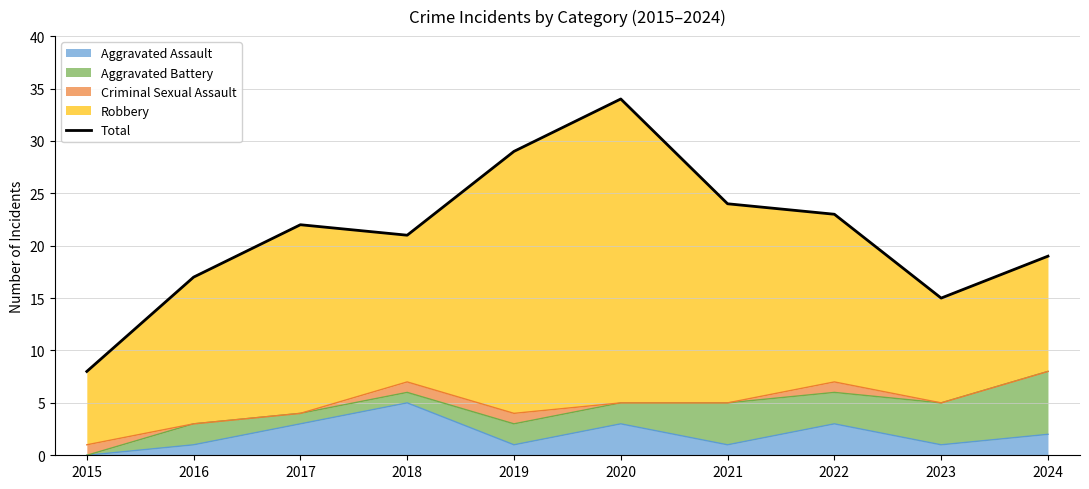

The Aggravated Assault series shows 3 at 2017. True or false?

True